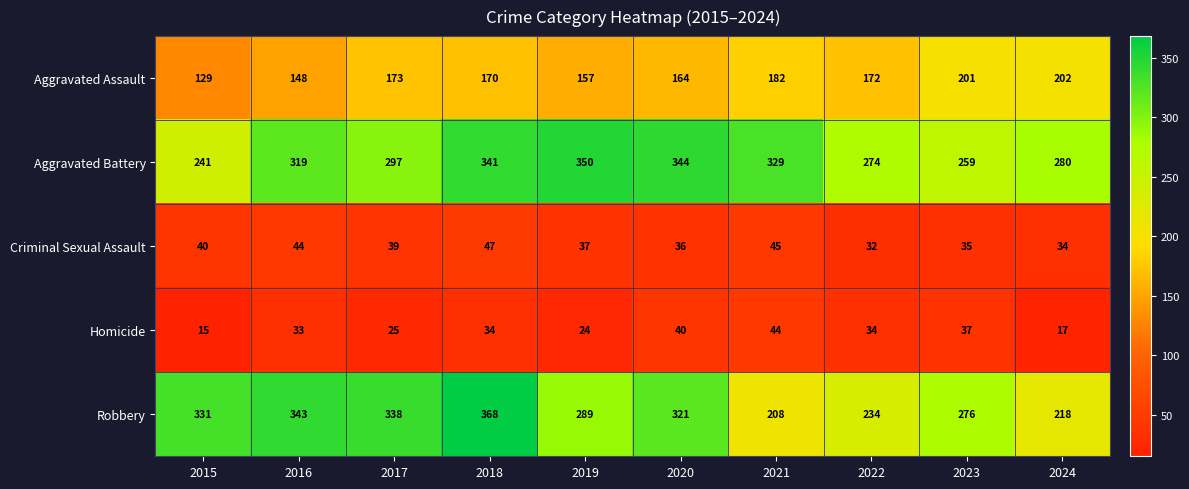

Is it true that Homicide equals 58 at 2016?

False